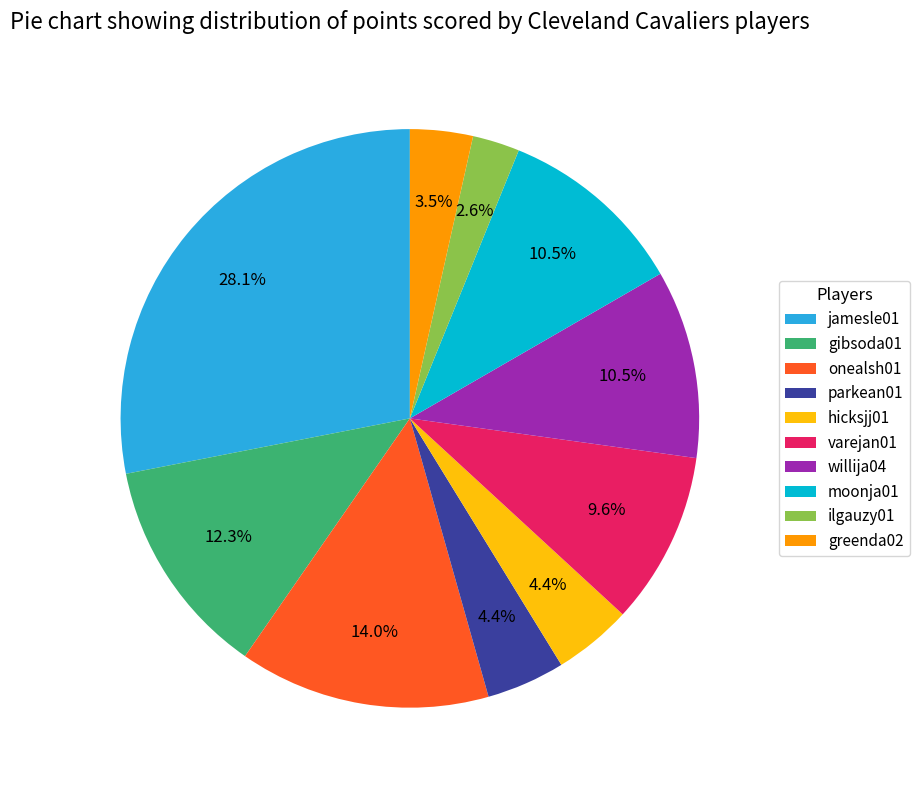

What is the smallest slice in the pie chart?

ilgauzy01